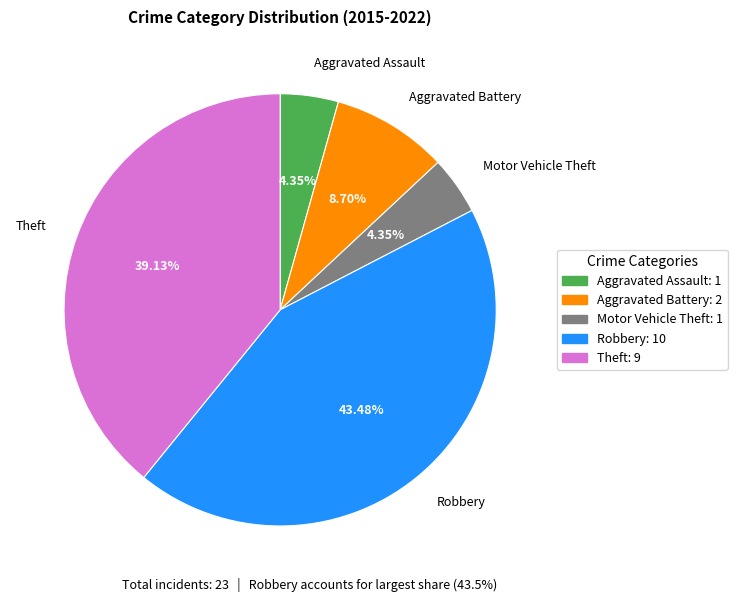

Which slice is the largest?

Robbery